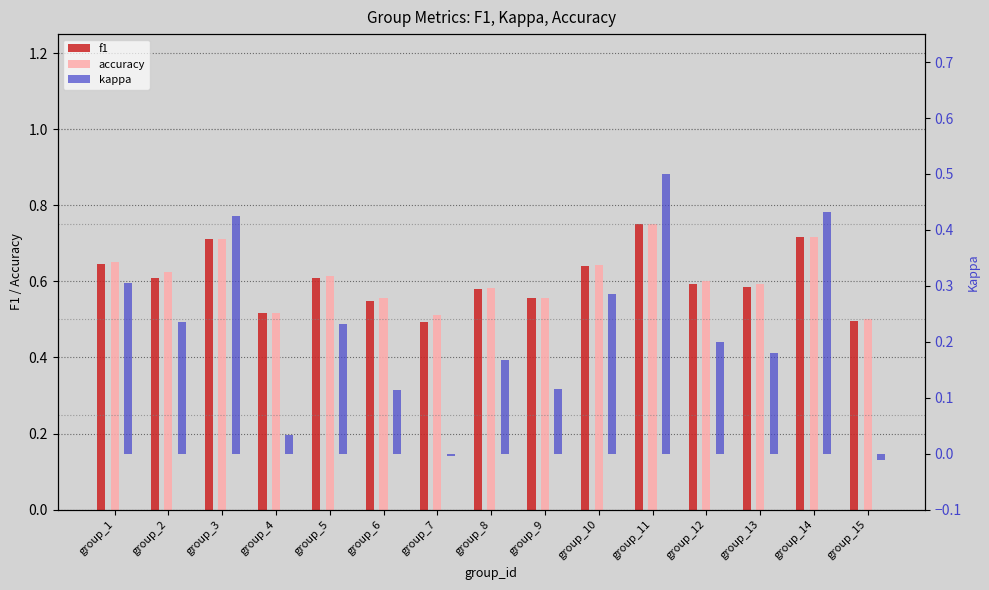

Does the chart contain any negative values?

Yes